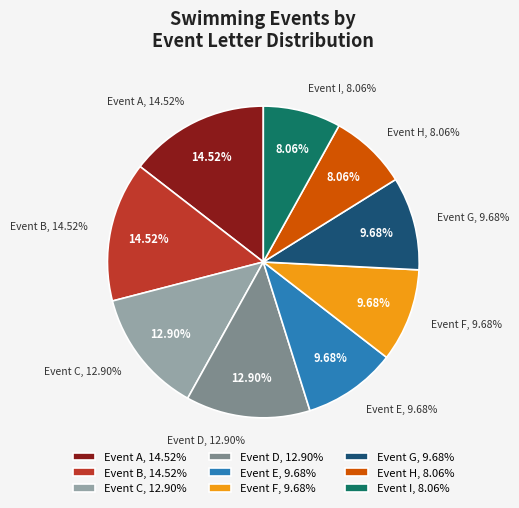

What is the largest slice in the pie chart?

A